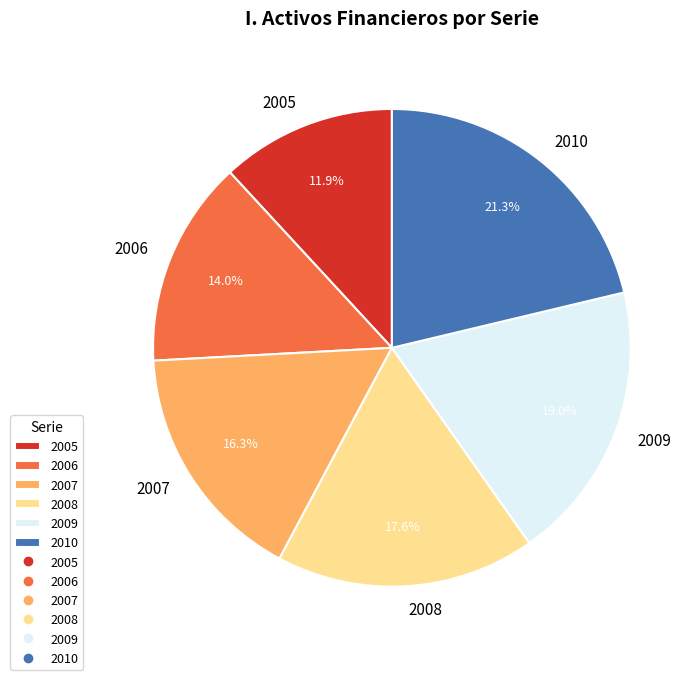

What percentage is the 2006 slice, to the nearest percent?

14%